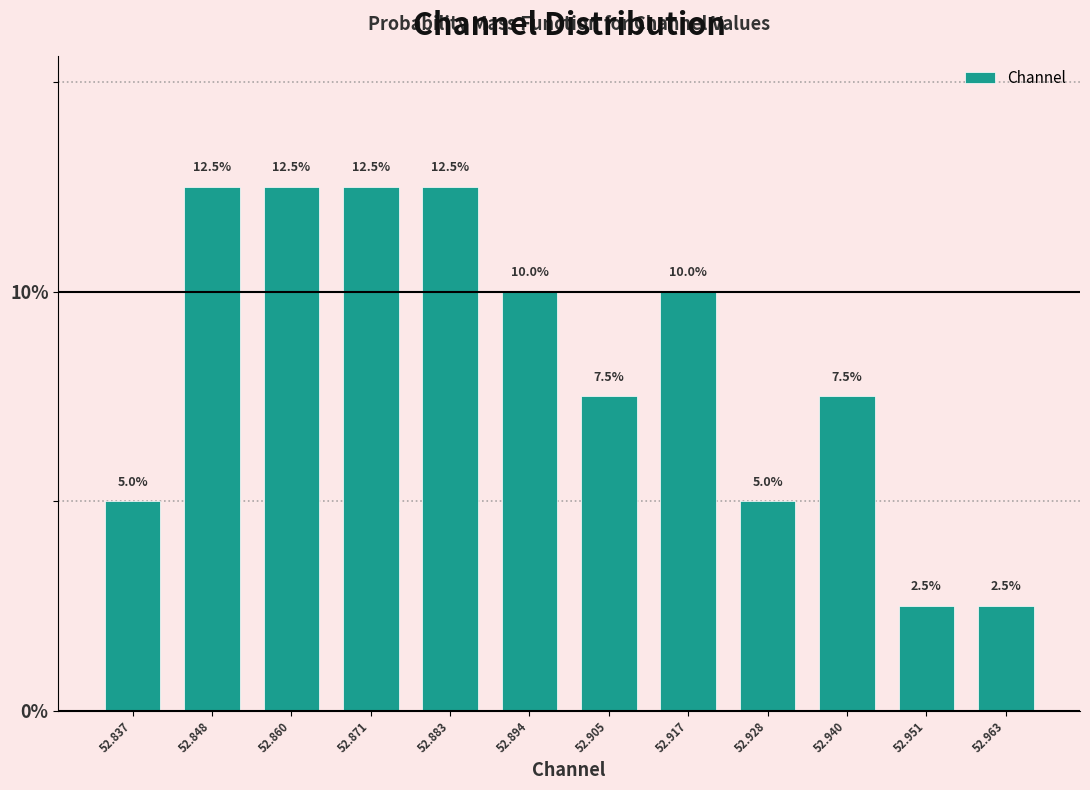

Reading left to right, transcribe this chart: for each bar, give the range it covers on the x-axis and its height. The bar edges are not printed on the chart, so give them approximately, as read against the axis.

52.832 to 52.842: 5.0
52.842 to 52.854: 12.5
52.854 to 52.866: 12.5
52.866 to 52.876: 12.5
52.876 to 52.888: 12.5
52.888 to 52.900: 10.0
52.900 to 52.912: 7.5
52.912 to 52.922: 10.0
52.922 to 52.934: 5.0
52.934 to 52.946: 7.5
52.946 to 52.956: 2.5
52.956 to 52.968: 2.5